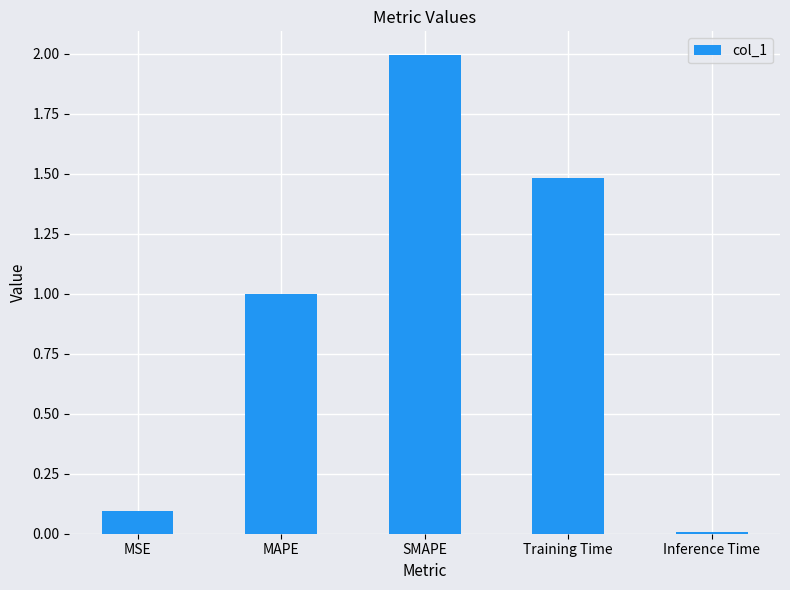

What is the value of the 3rd bar from the left?

2.0